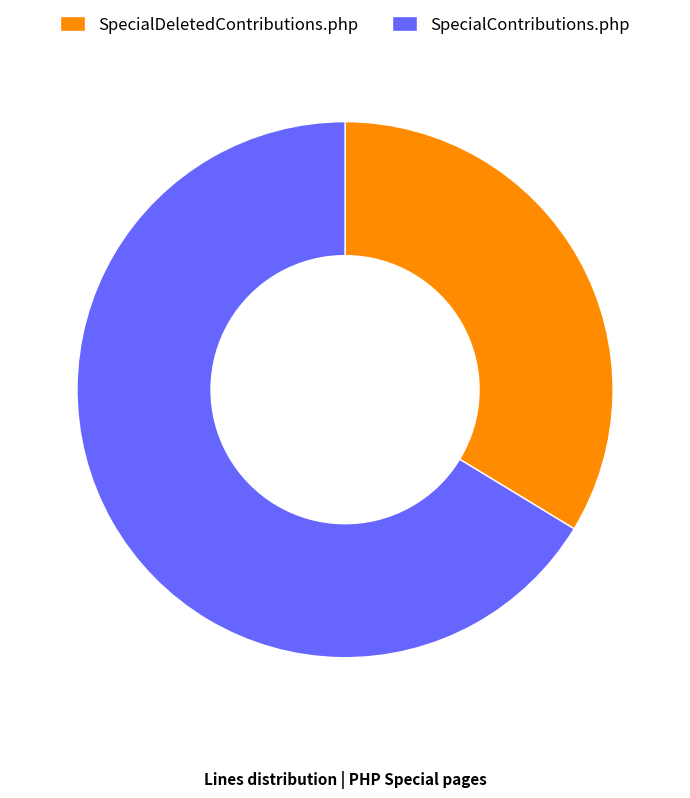

Which category has the biggest portion of the pie?

SpecialContributions.php